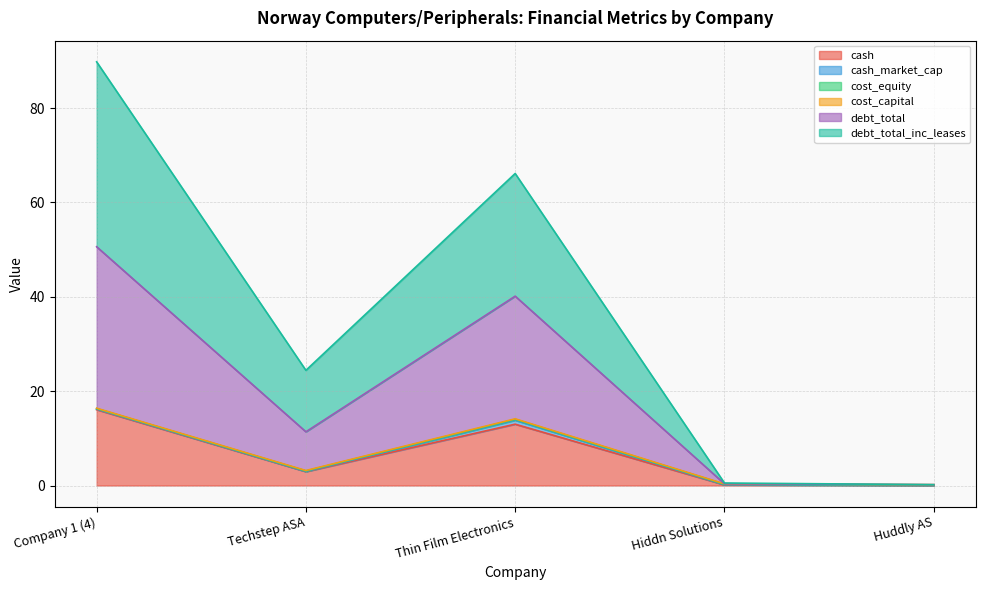

Rank the series at Huddly AS from highest to lowest value.

debt_total, debt_total_inc_leases, cash